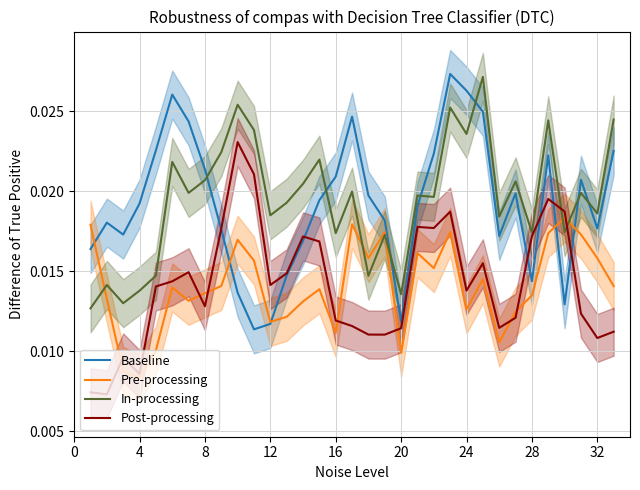

How many data points does each series have?

33